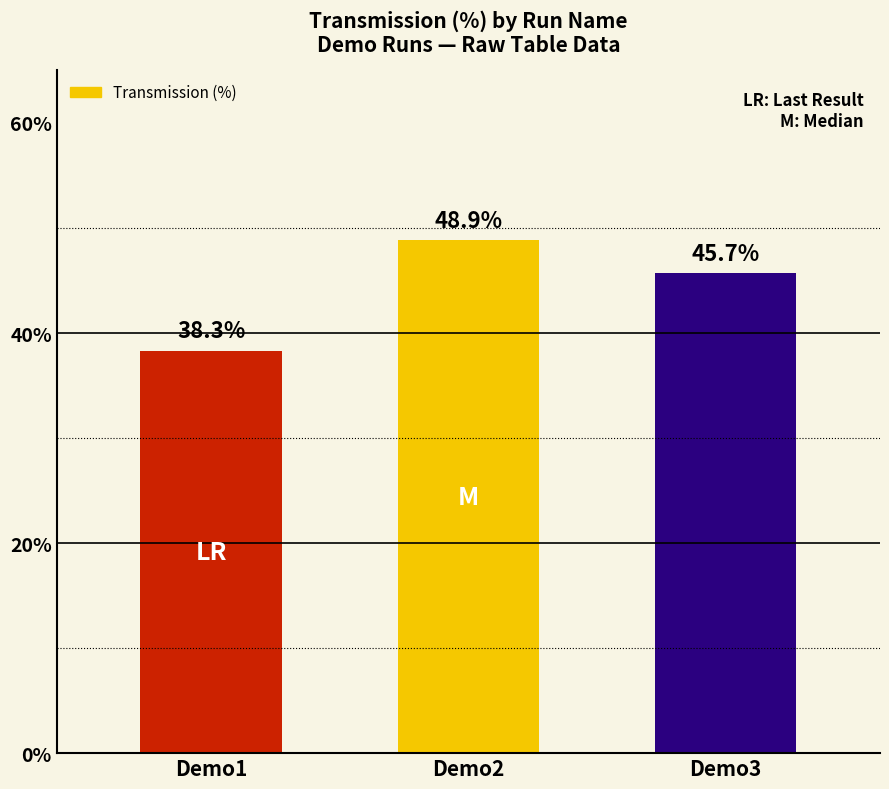

What is the ratio of the value at Demo3 to the value at Demo1?

1.2